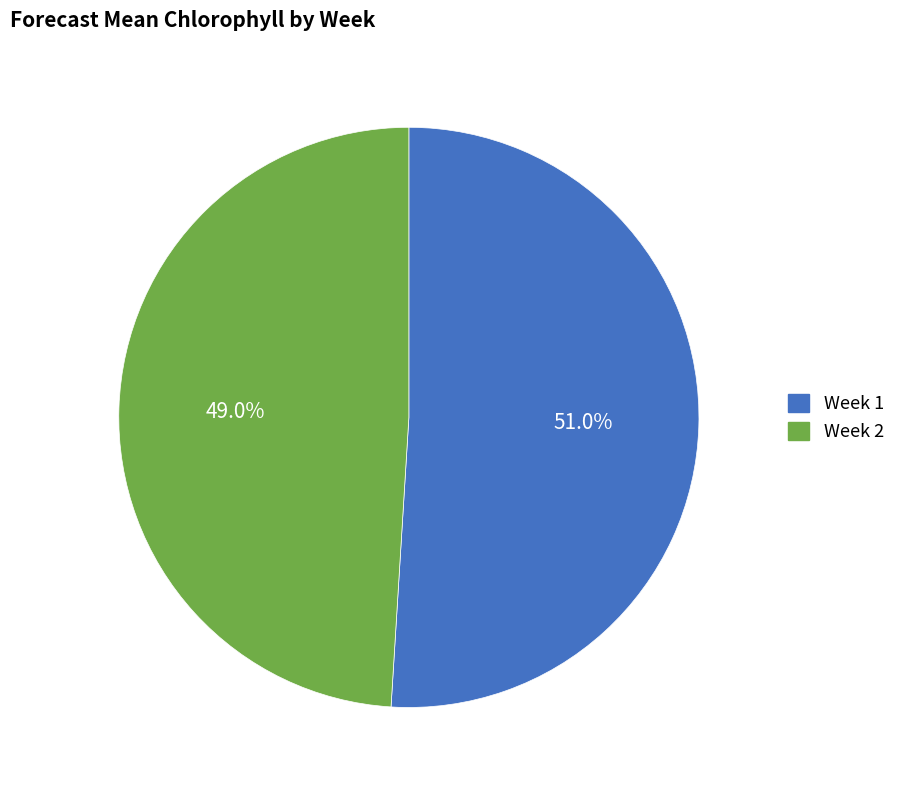

How many slices are in this pie chart?

2